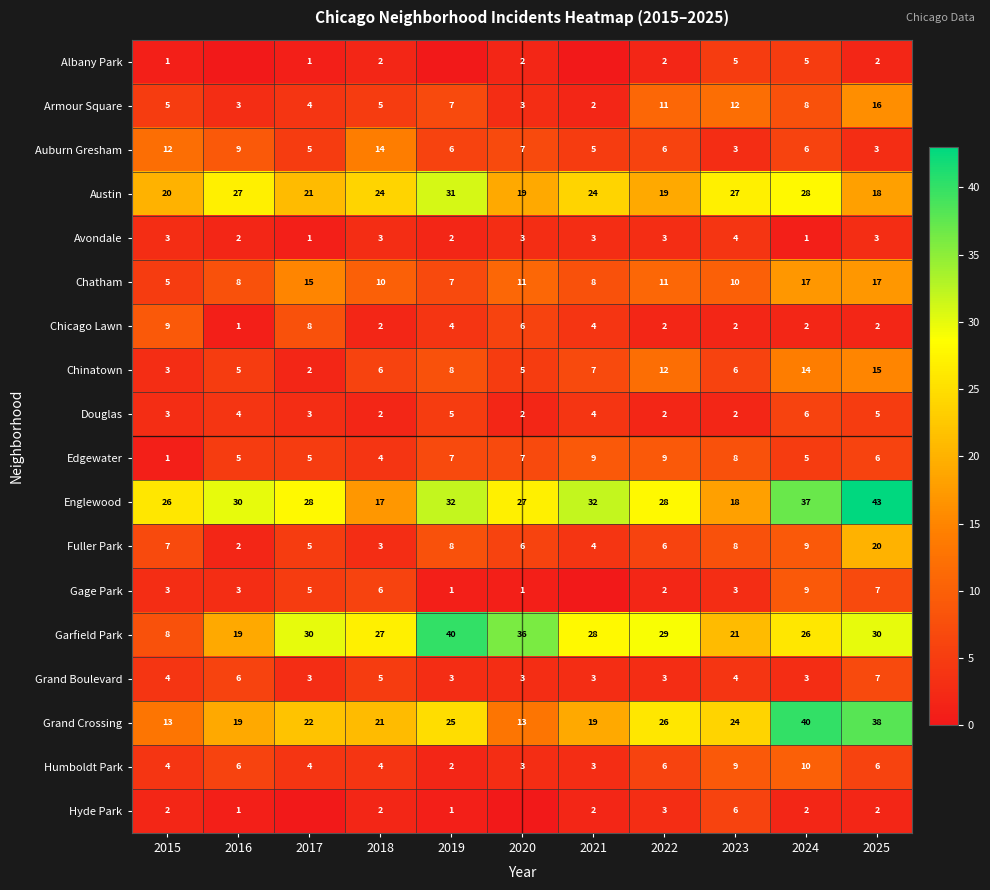

Between 2022 and 2023, which series saw the biggest shift?

Englewood